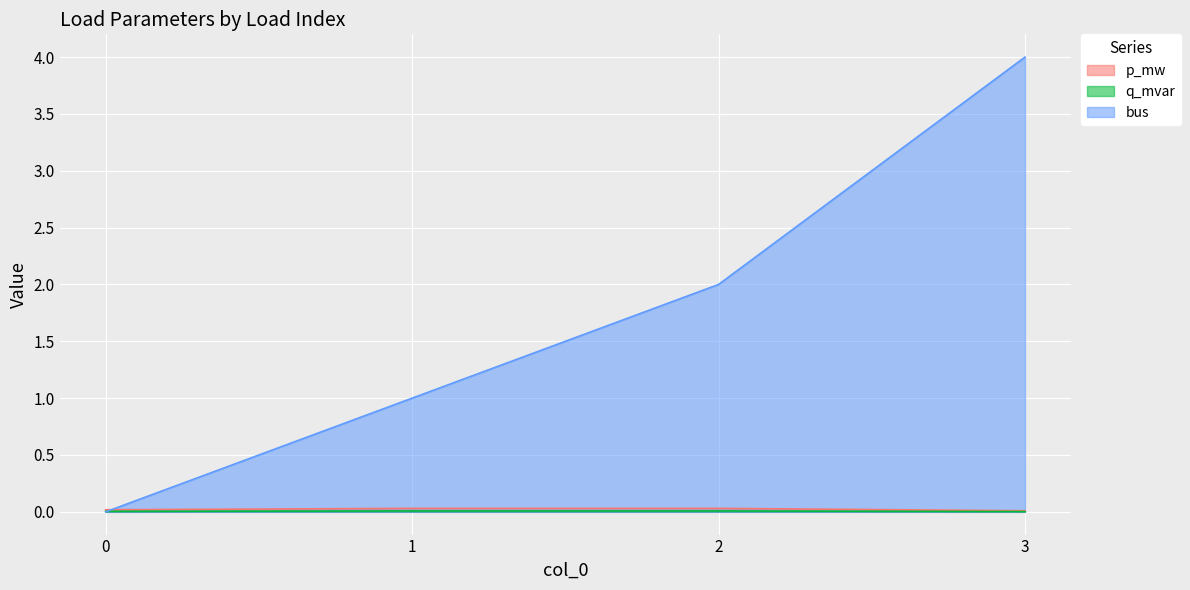

Which series has the largest total across all categories?

bus